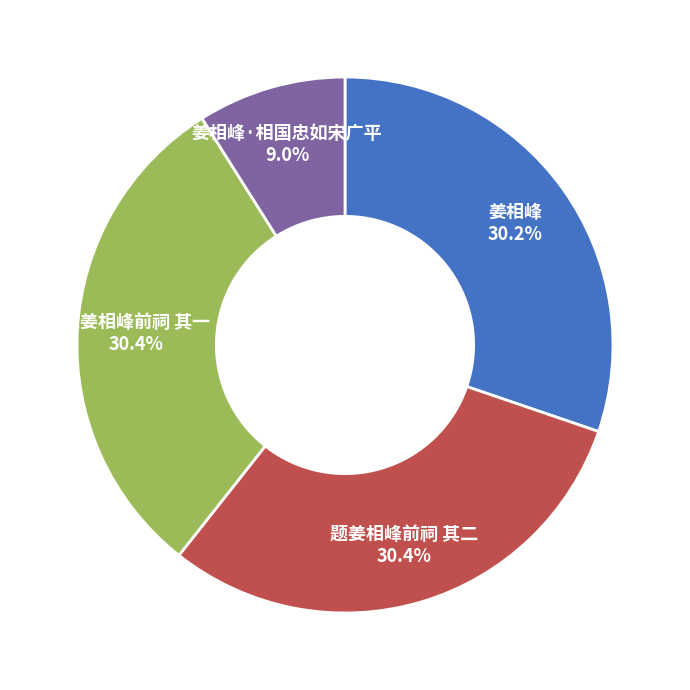

Is there any slice that represents more than half of the pie?

No